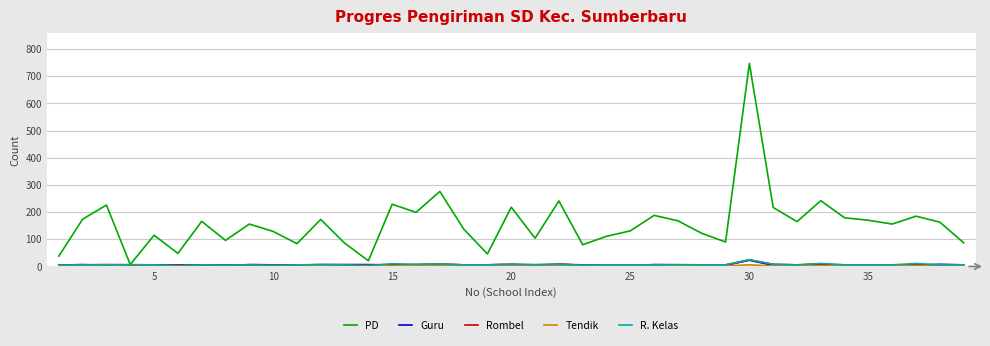

Which series has the largest range (max minus min)?

PD